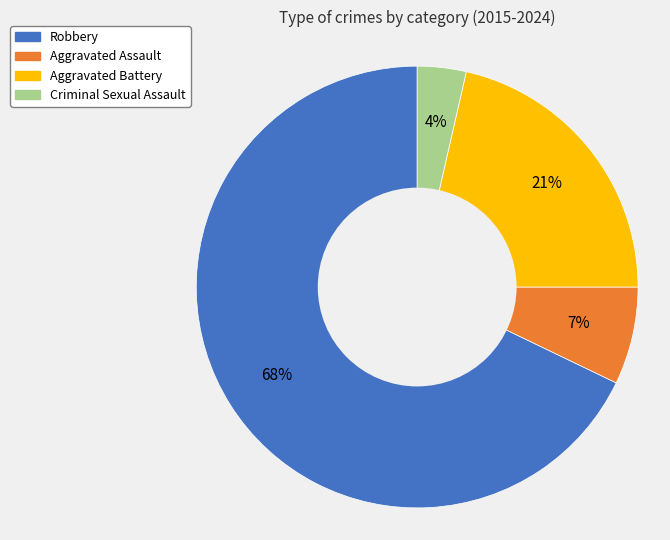

Combined, do Aggravated Battery and Robbery account for over 50%?

Yes